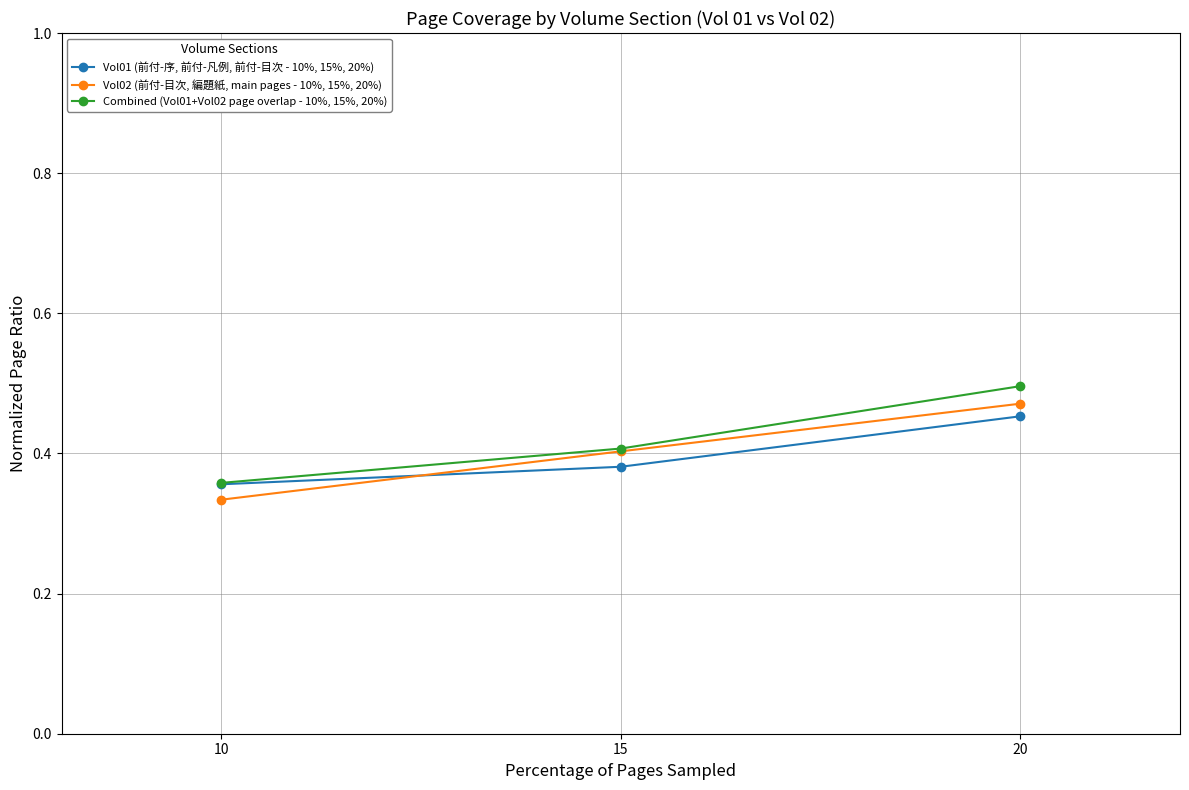

The Vol02 (前付-目次, 編題紙, main pages - 10%, 15%, 20%) series shows 0.6 at 15. True or false?

False